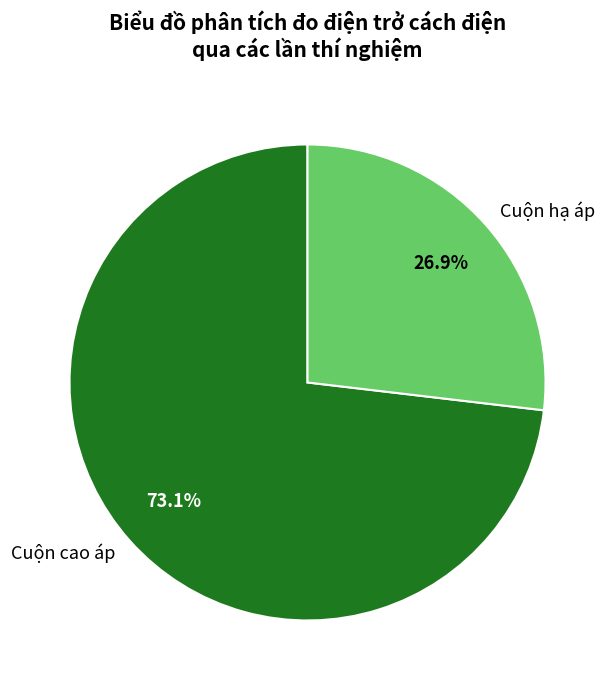

Do Cuộn hạ áp and Cuộn cao áp together represent more than half of the pie?

Yes